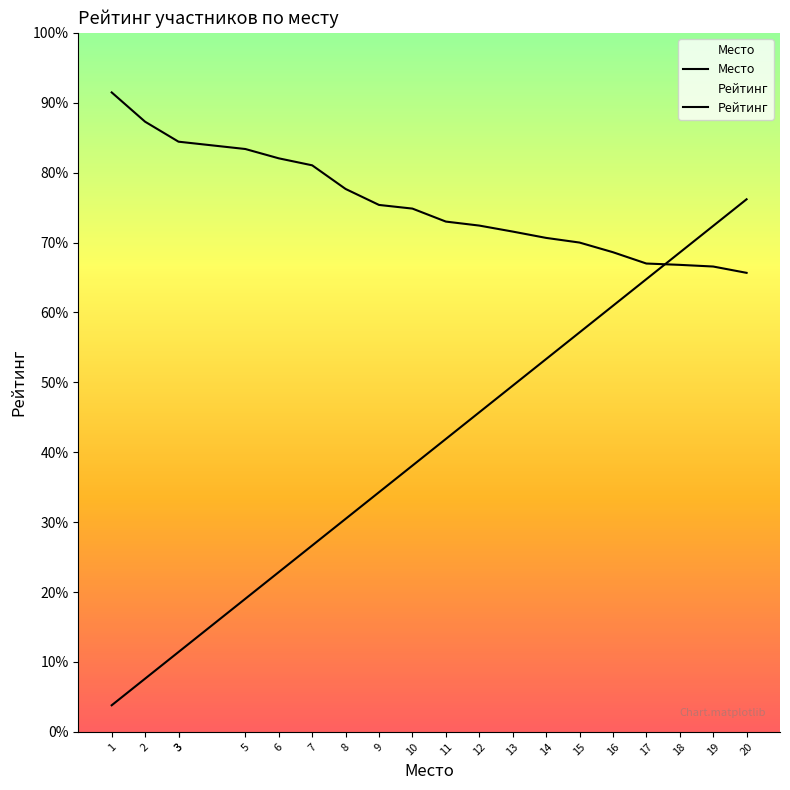

What is the sum of all Место values?

16720